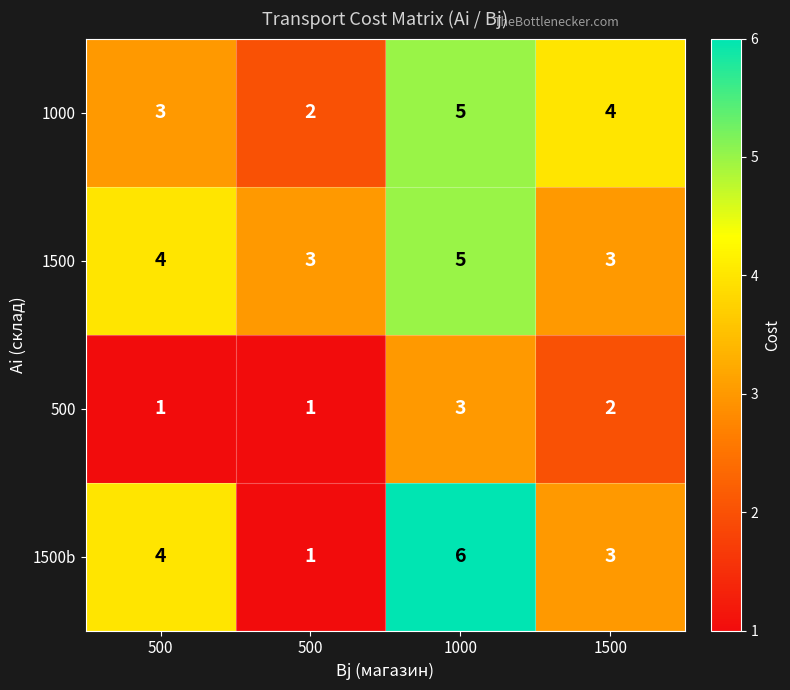

Reading left to right, extract all data points from this chart.

1000: 500=3	500=2	1000=5	1500=4
1500: 500=4	500=3	1000=5	1500=3
500: 500=1	500=1	1000=3	1500=2
1500b: 500=4	500=1	1000=6	1500=3